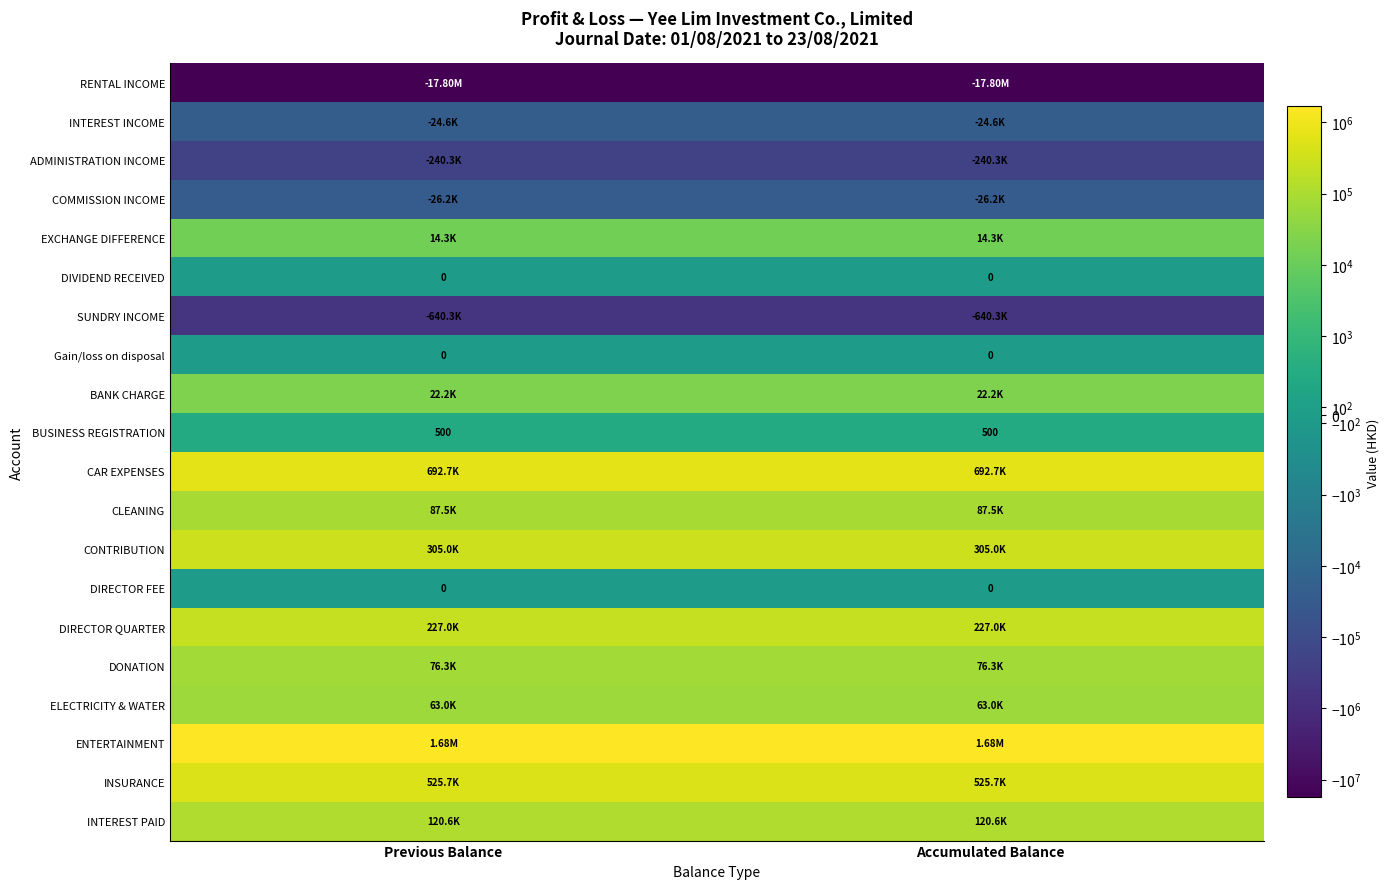

What is the minimum value shown in the chart?

-17795642.3